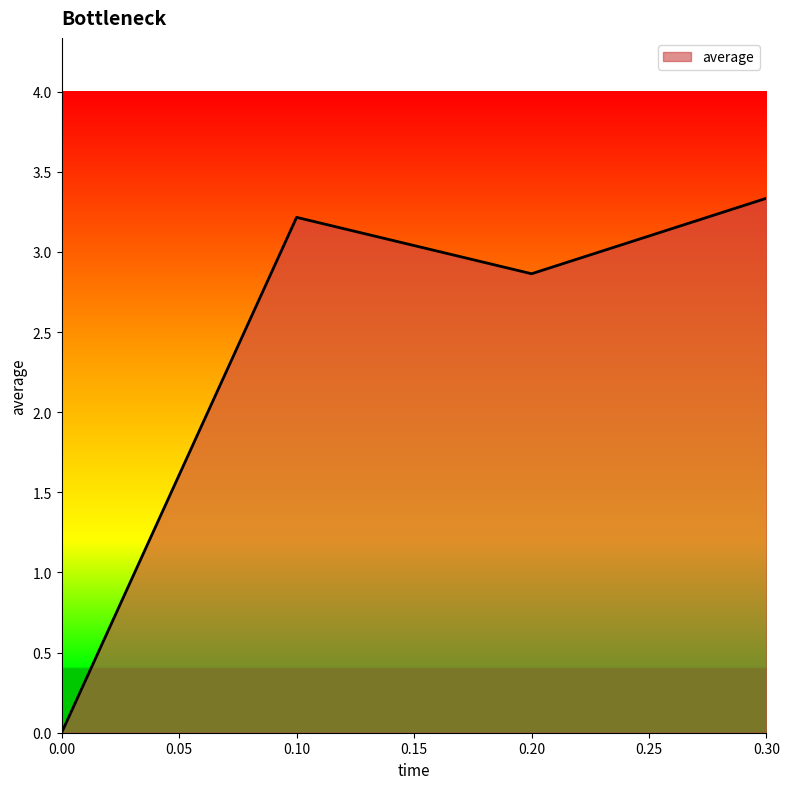

How many positive values are there?

3